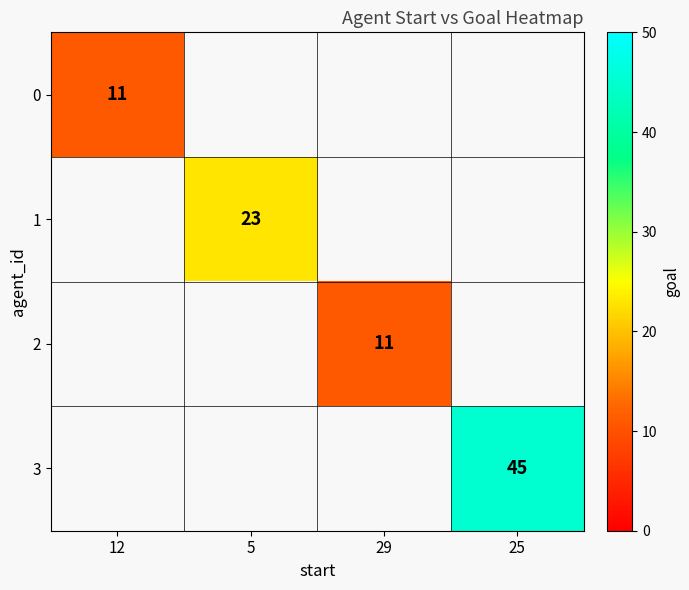

Between 12 and 5, which is larger?

5